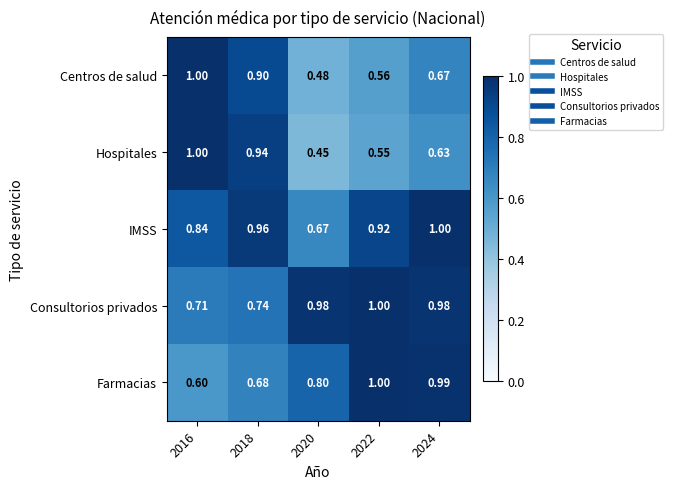

Which series has the largest range (max minus min)?

Hospitales